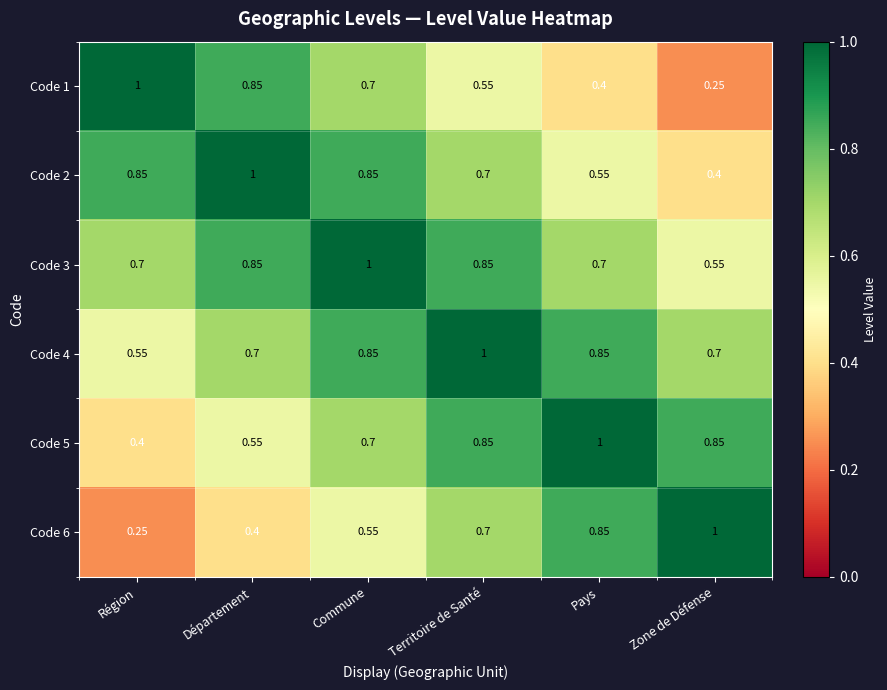

How many distinct data groups are displayed?

6